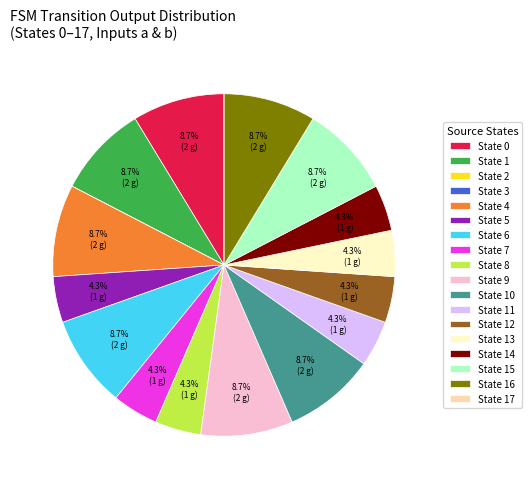

Does any single category account for the majority?

No